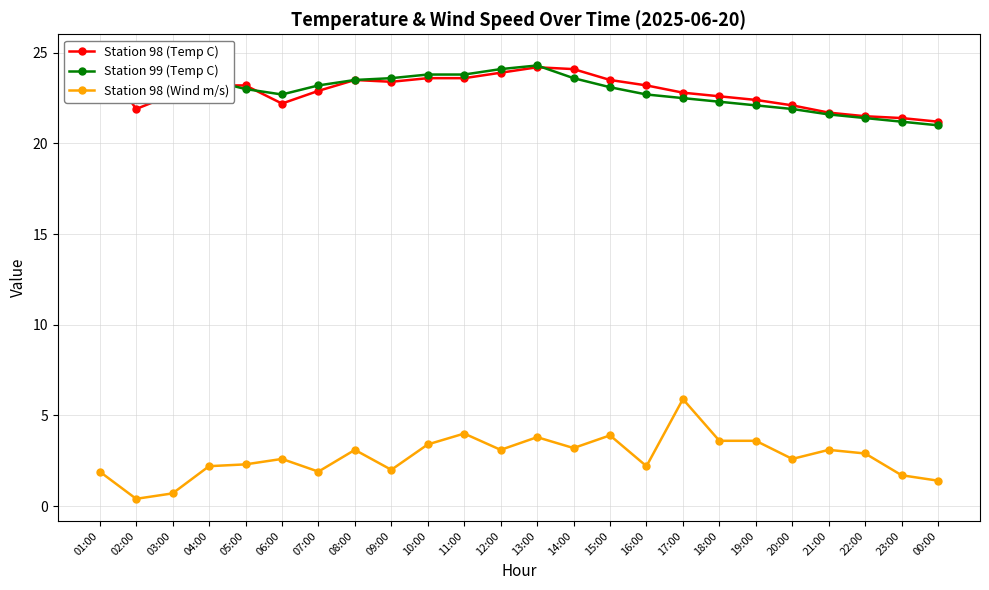

At which label does Station 99 (Temp C) reach its minimum?

00:00